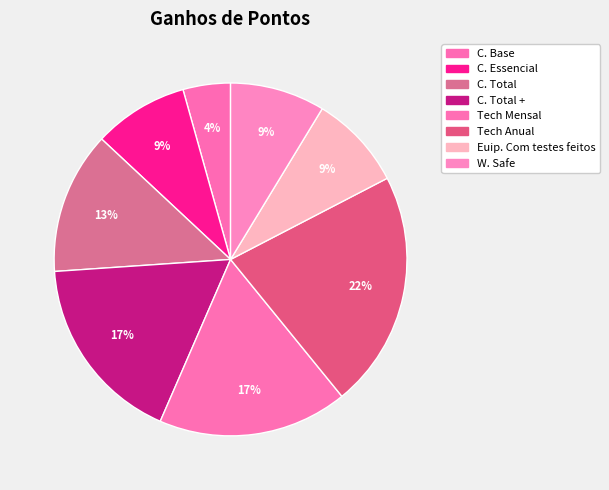

Does any single category account for the majority?

No